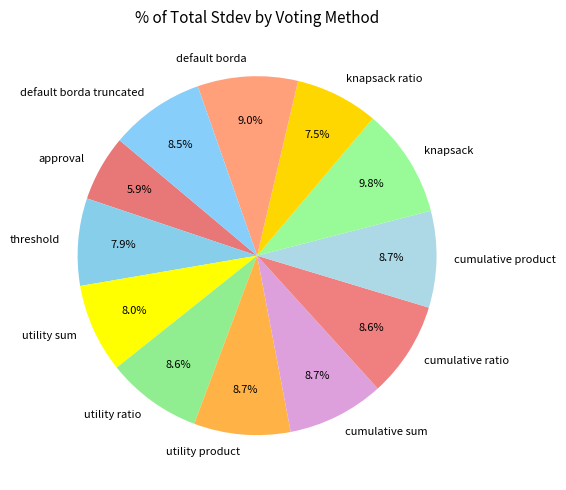

Which slice is the largest?

knapsack